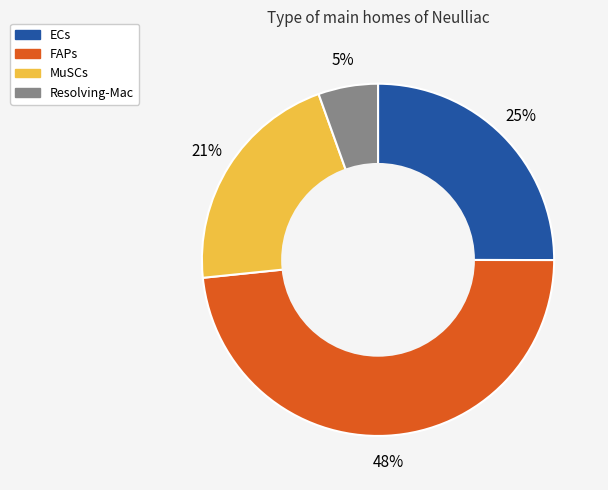

Is the sum of ECs and Resolving-Mac greater than half?

No